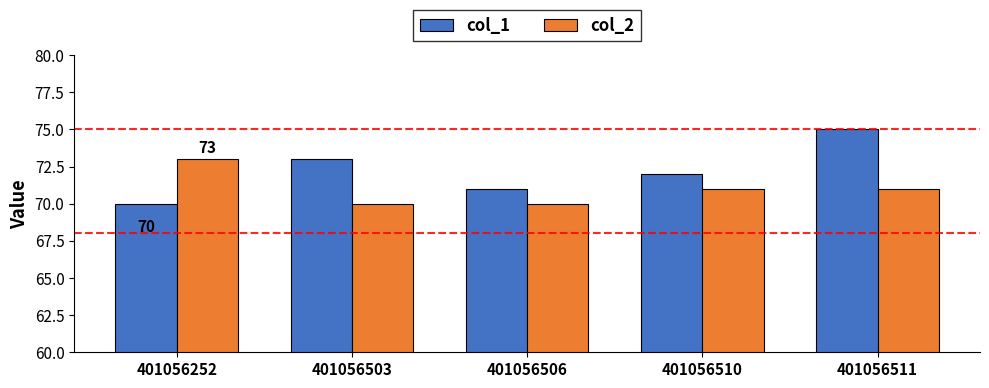

What is the total value across all series at 401056511?

146